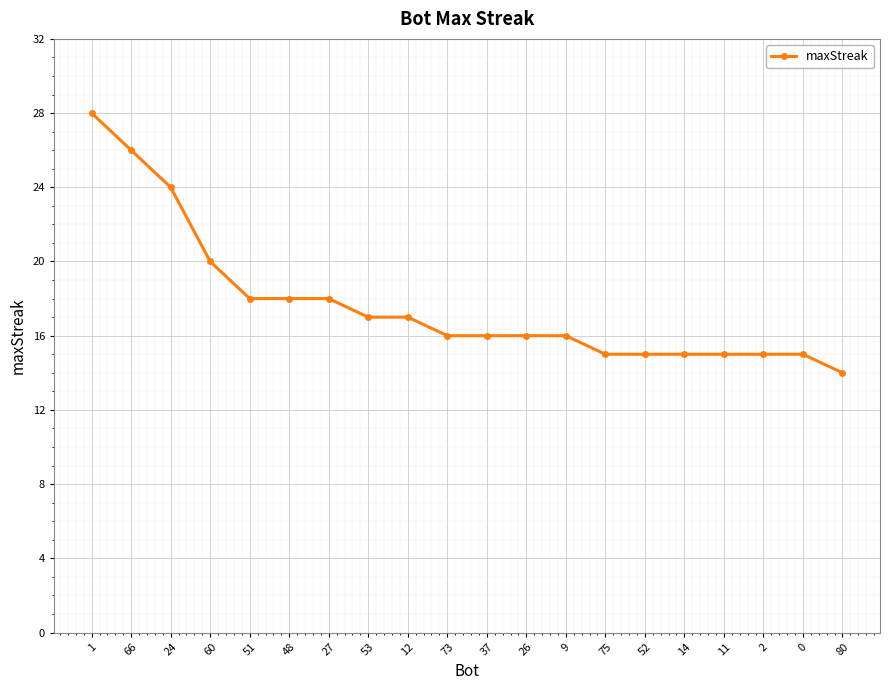

Does the chart have visible grid lines?

Yes